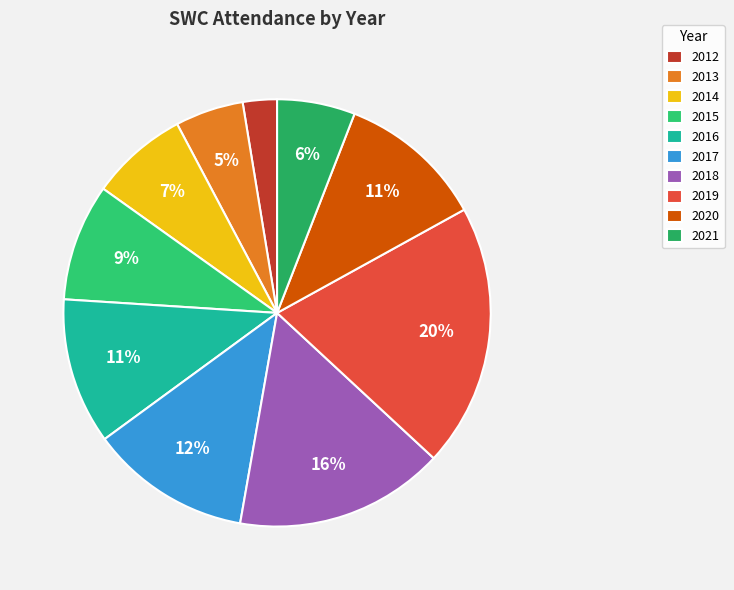

Which has a higher value, 2019 or 2017?

2019